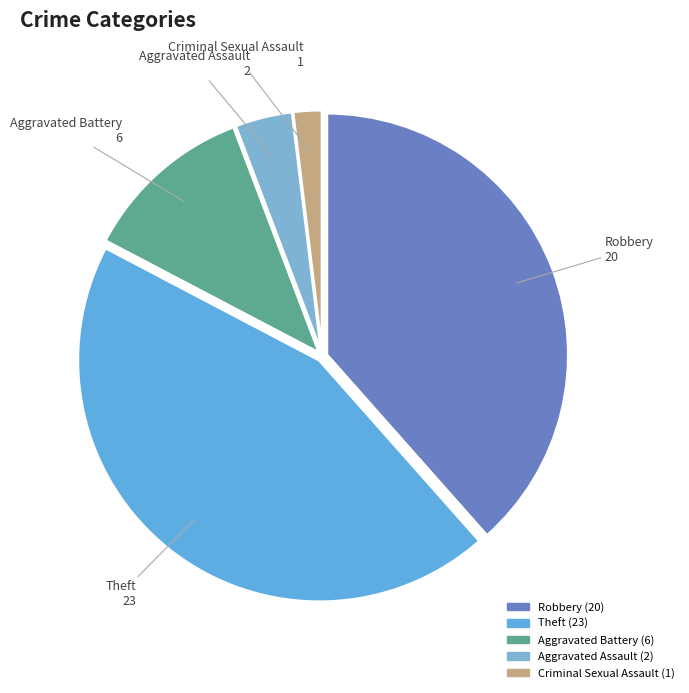

True or false: Aggravated Battery accounts for 12% of the total.

True